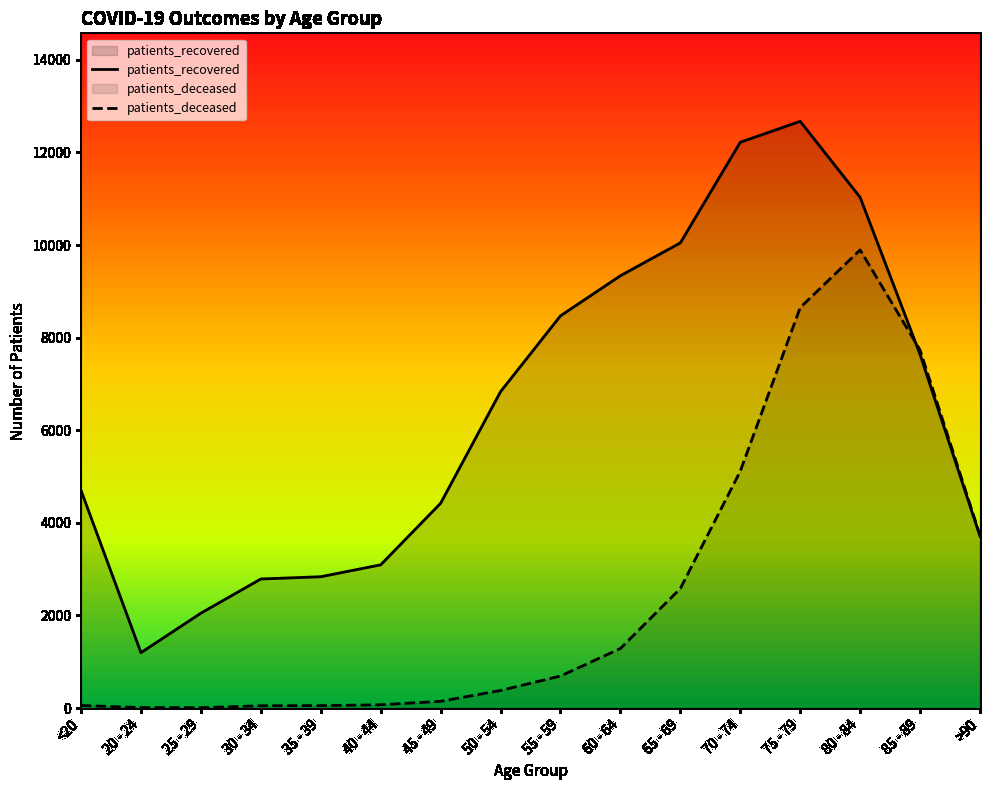

At which category does patients_deceased reach its first local peak?

80 - 84